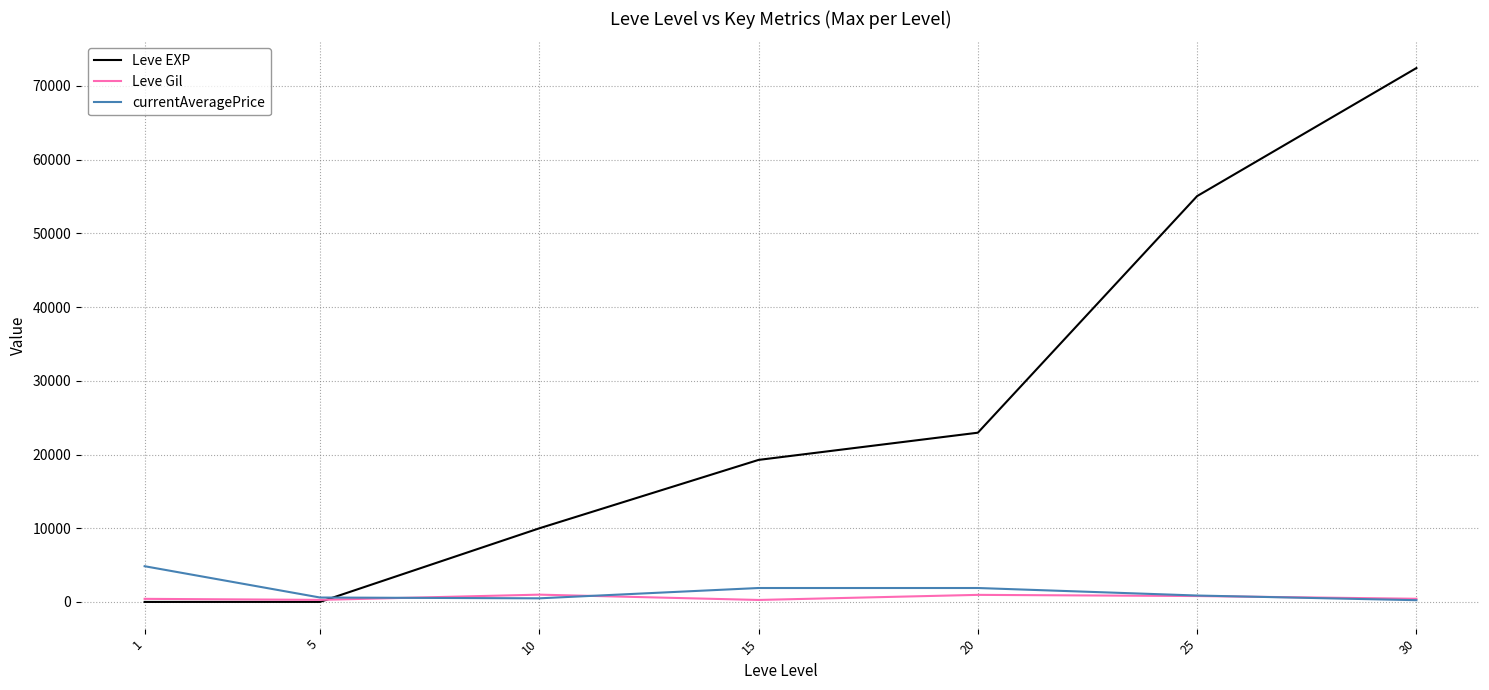

What is the highest value of the Leve EXP series?

72430.0